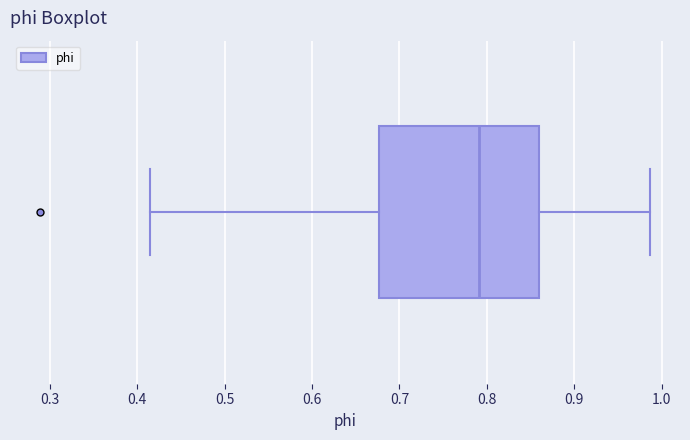

Transcribe this box plot: give where the median line is, the range the box spans, and where the two whiskers end, as read against the x-axis. The values are not printed on the chart, so give them approximately, as read against the axis.

median 0.79, box 0.68 to 0.86, whiskers 0.41 to 0.99